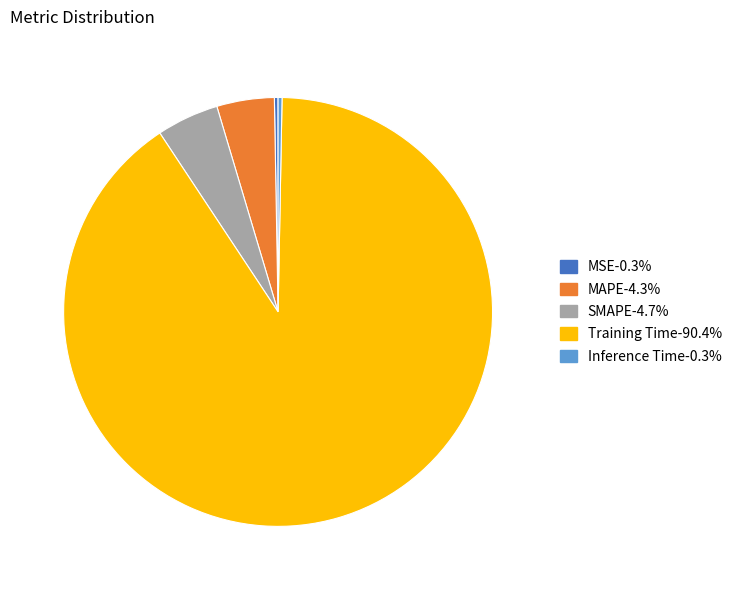

Do Inference Time and Training Time together represent more than half of the pie?

Yes